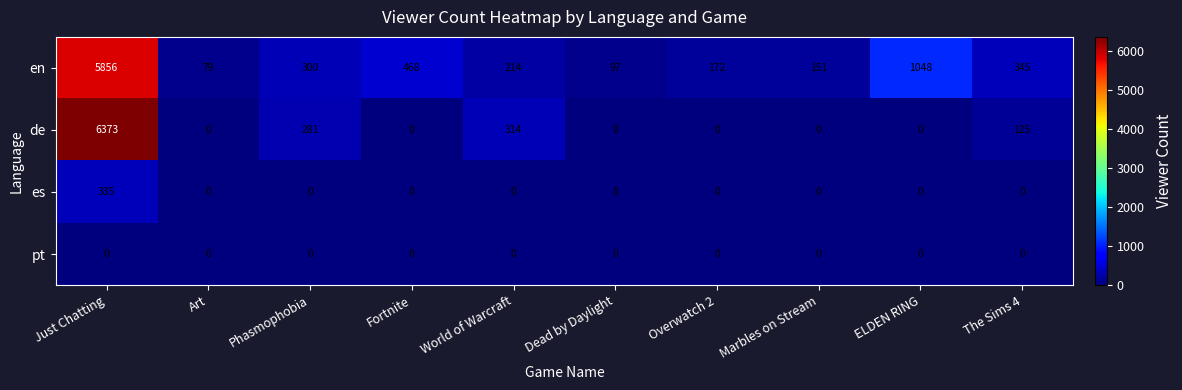

Which series has the widest spread of values?

de